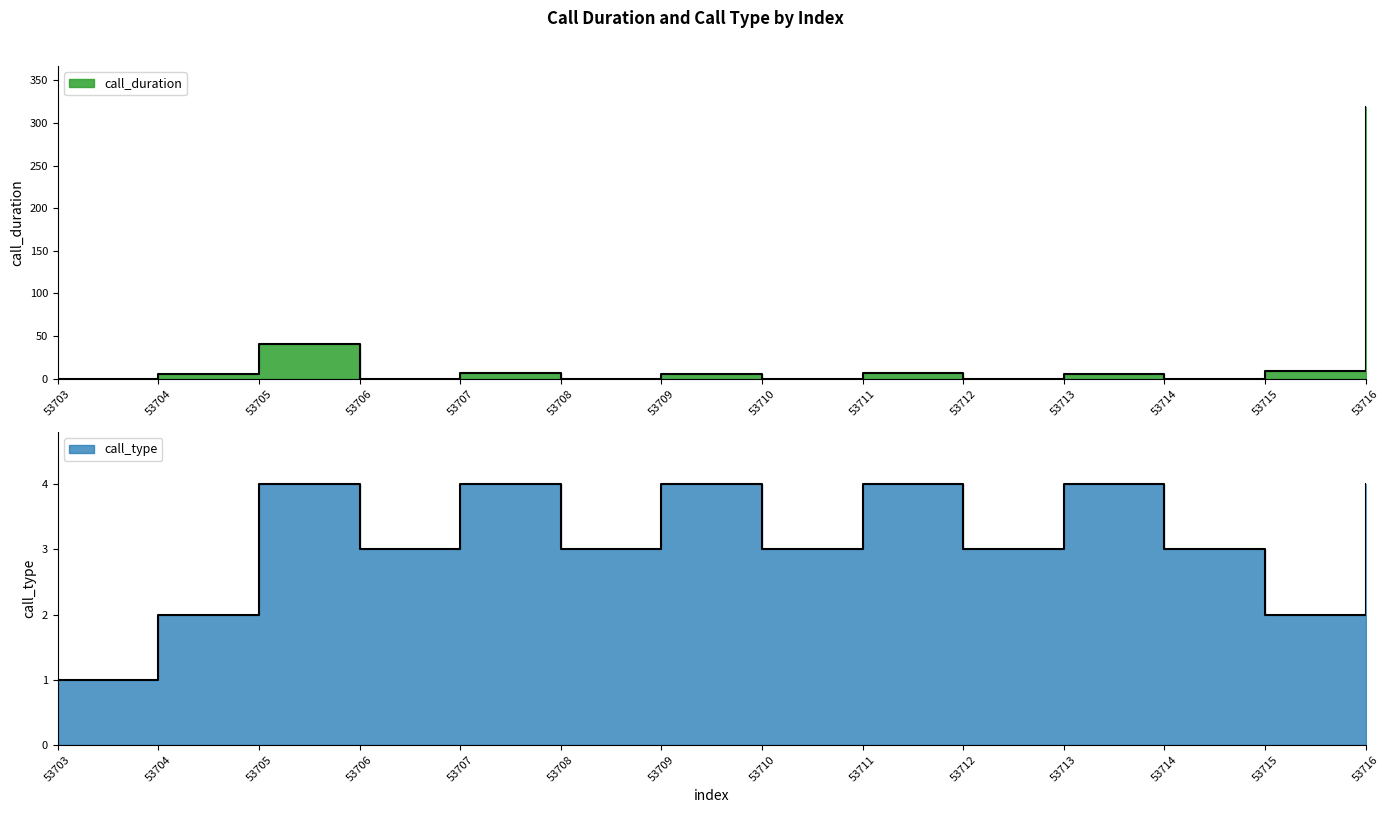

At how many categories does at least one series exceed 120?

1